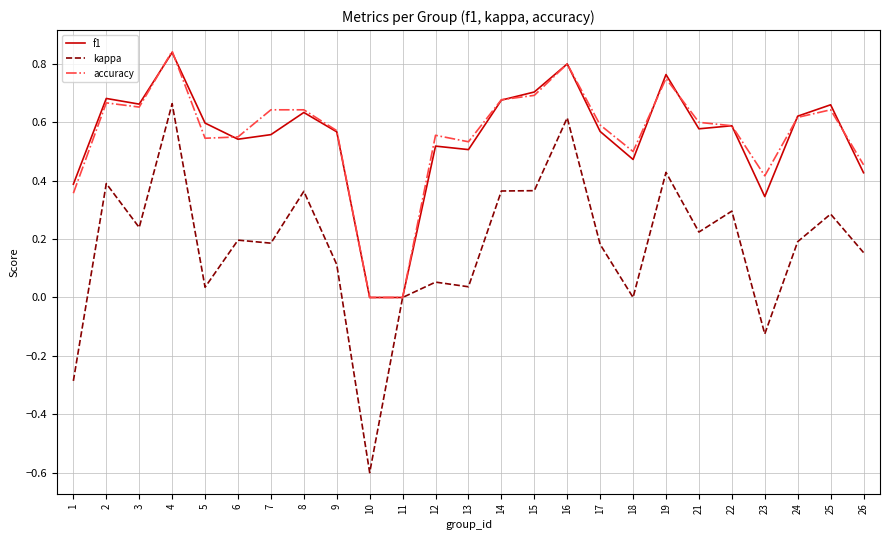

True or false: accuracy has a value of 0.1 at 1.

False